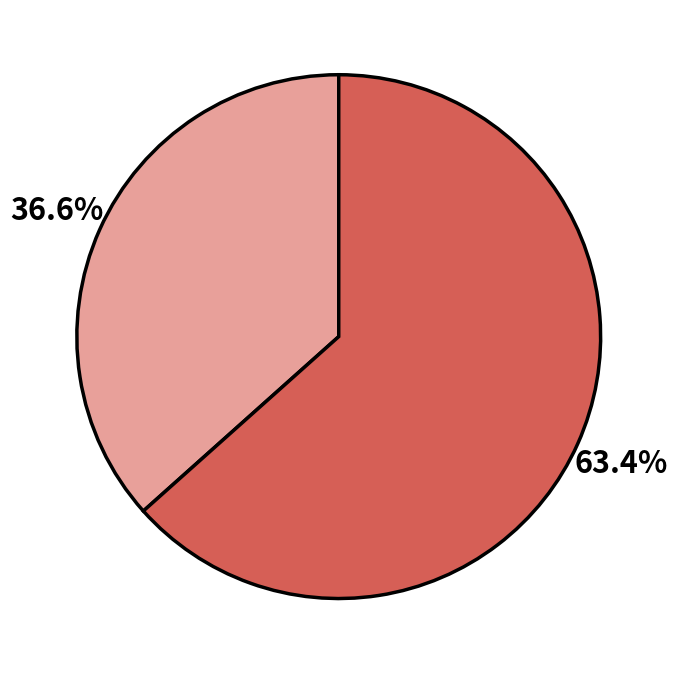

Count the number of slices in the pie.

2